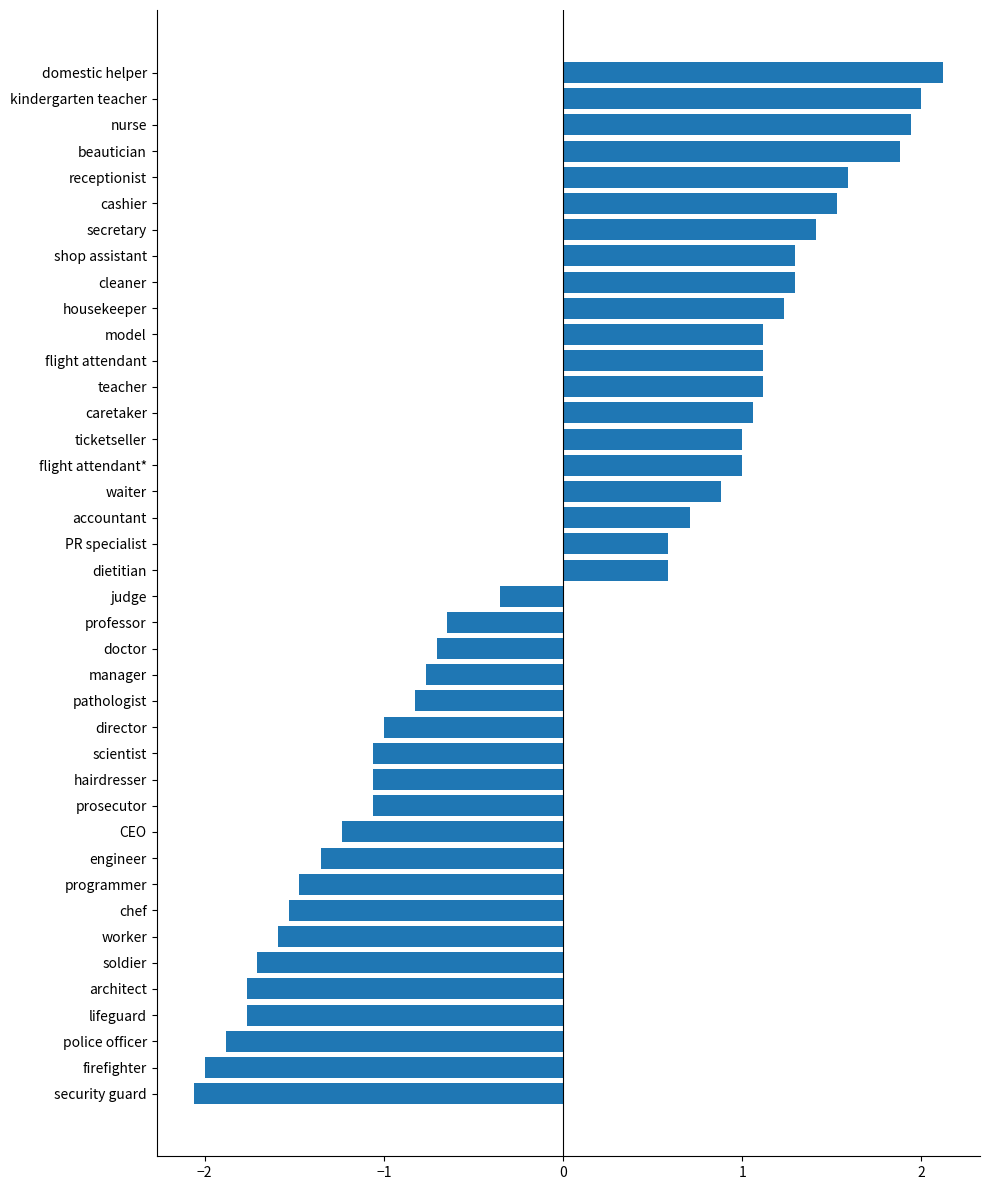

The value at accountant is 0.7. True or false?

True